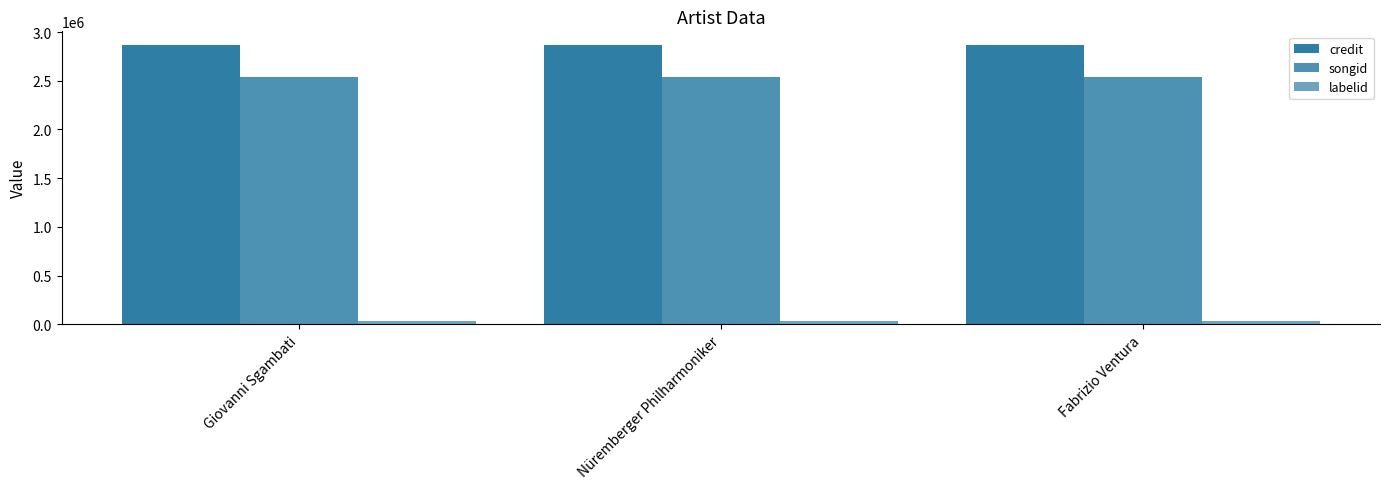

How many bars are there in each group?

3